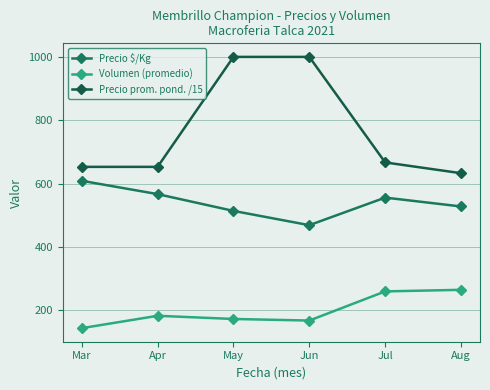

What is the difference between the maximum and minimum values in the Precio prom. pond. /15 series?

367